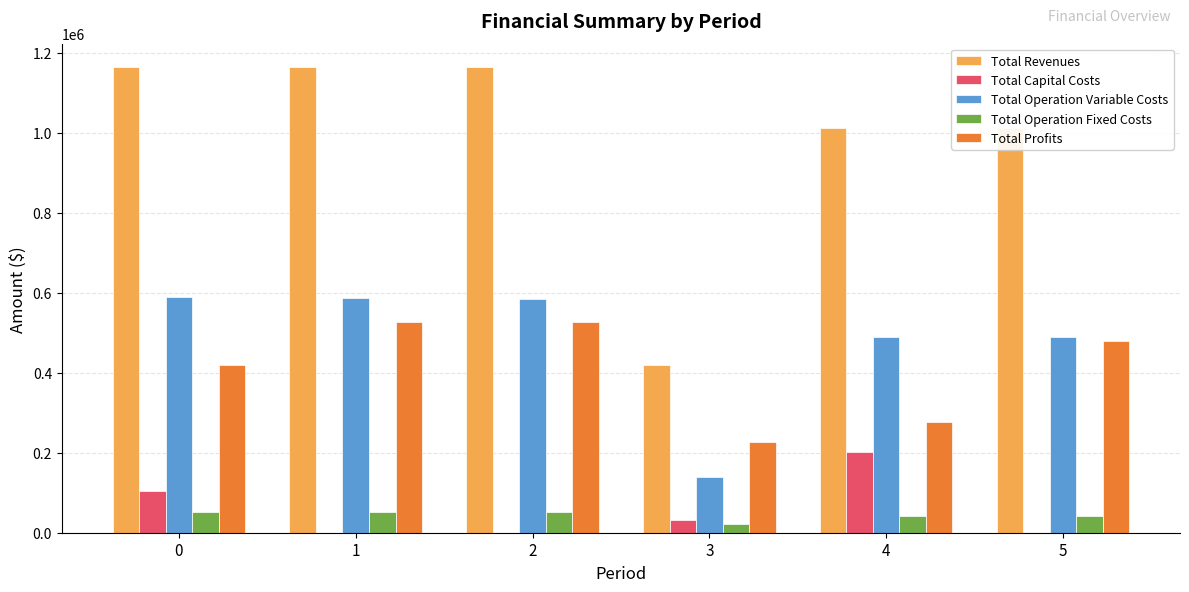

What is the highest value of the Total Capital Costs series?

200800.0